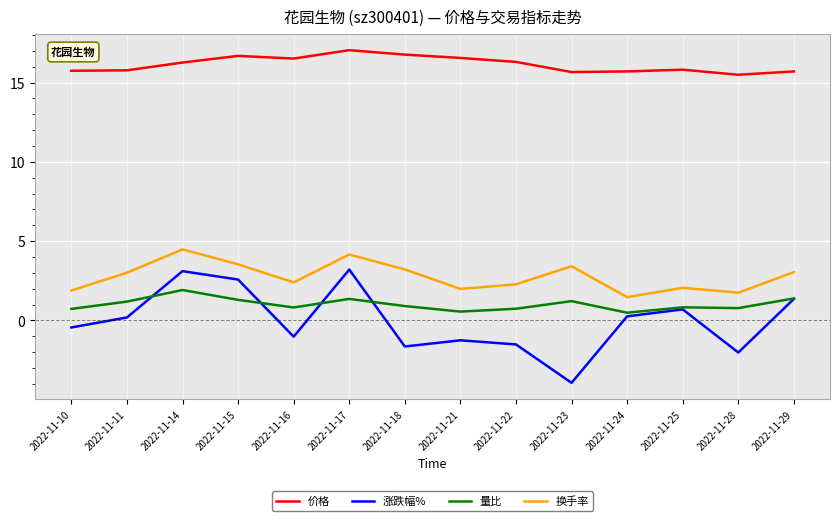

Where does the 换手率 series first go above 3?

2022-11-11